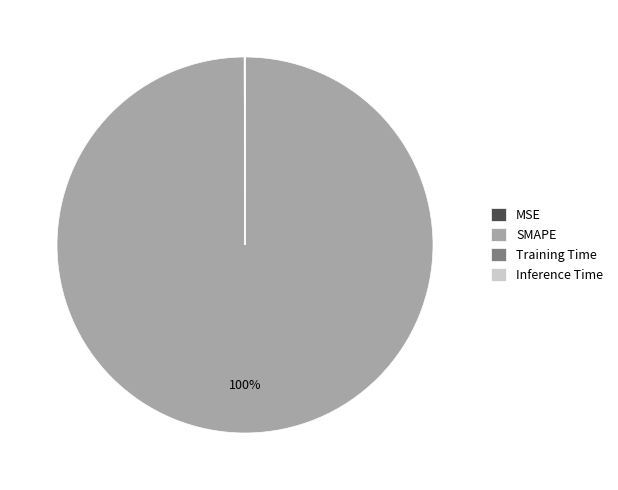

What is the largest slice in the pie chart?

SMAPE